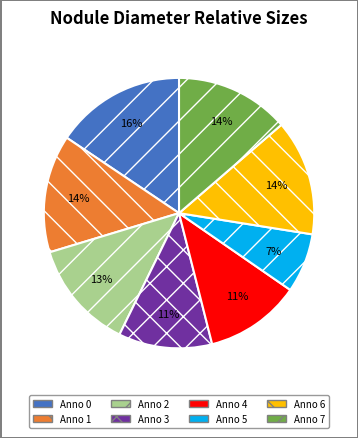

The Anno 0 slice represents 22% of the pie. True or false?

False